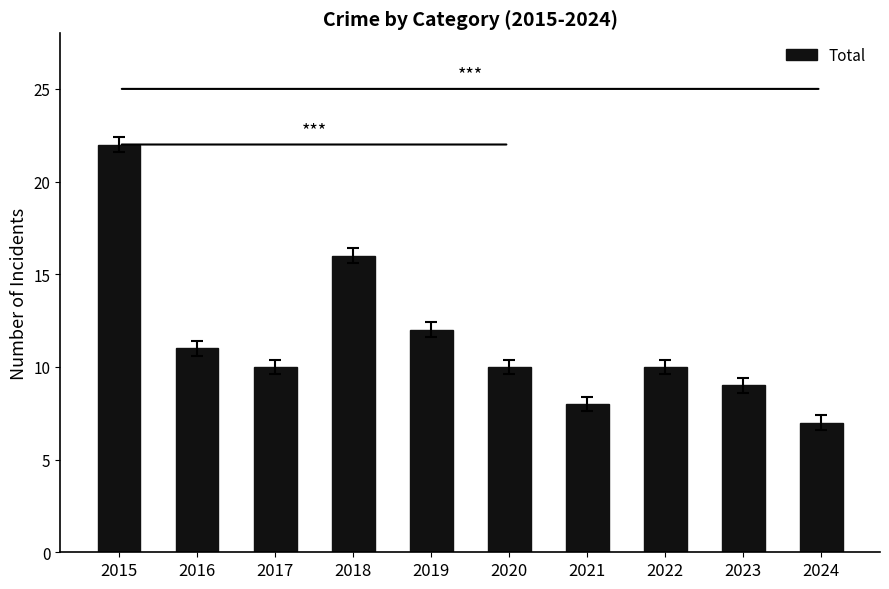

Which category has the lowest value across all series?

2024